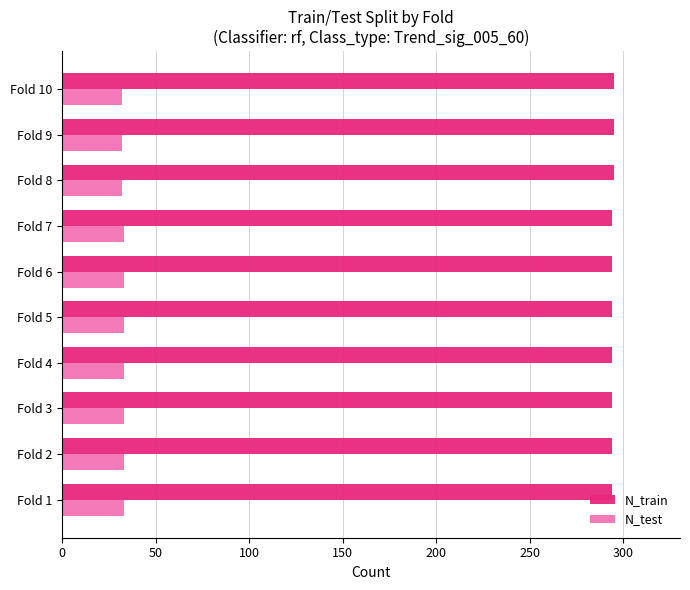

What is the greatest value displayed?

295